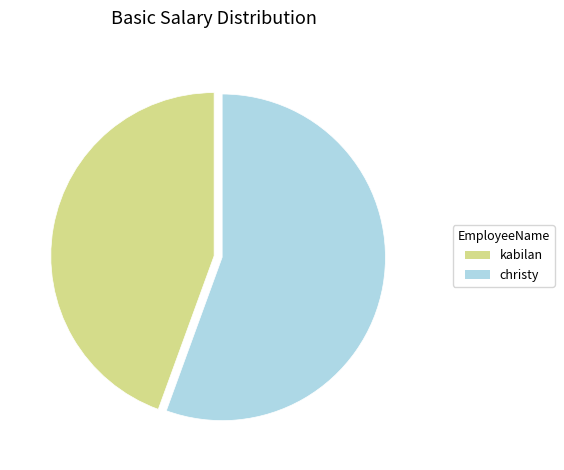

Which category accounts for the majority?

christy